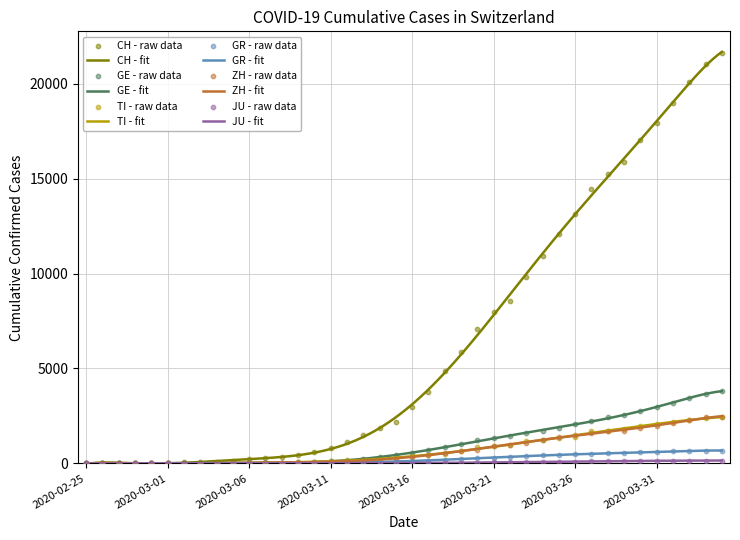

Is the value of GE at 2020-03-30 greater than the value of JU at 2020-03-28?

Yes